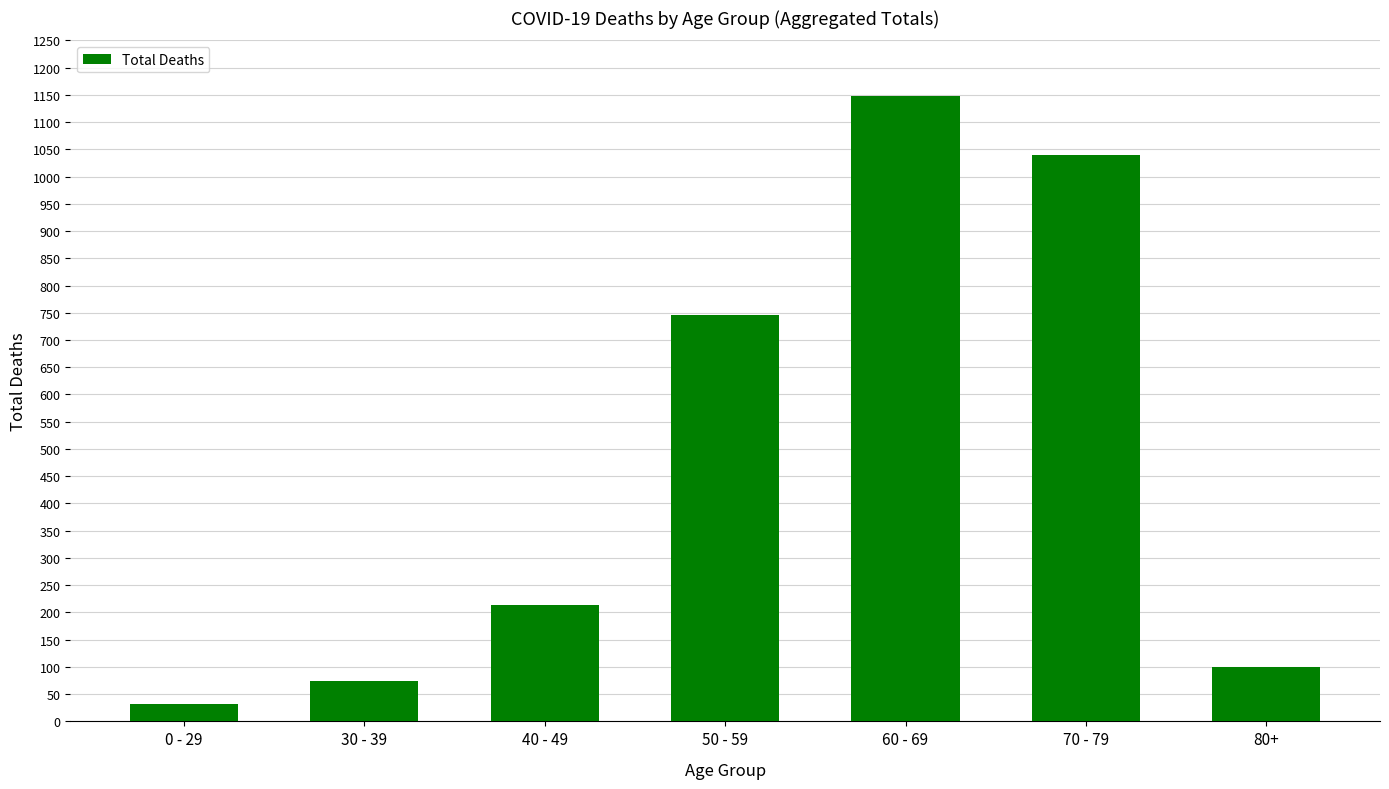

What is the value of the 3rd bar from the left?

213